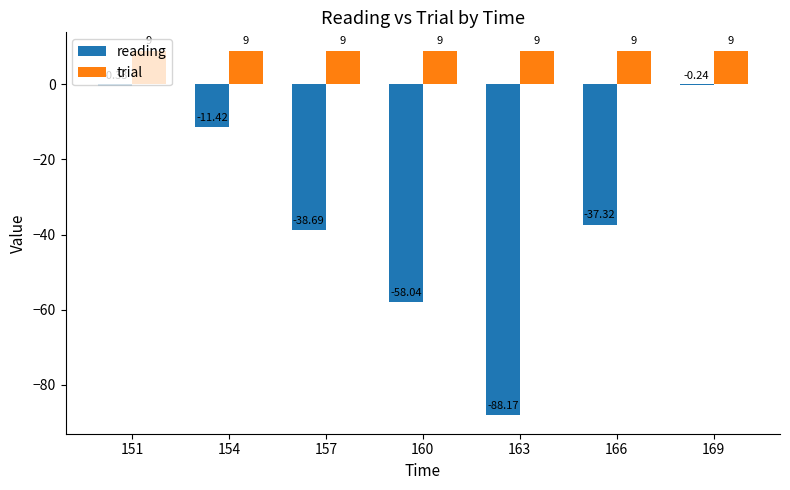

How many groups of bars are there?

7